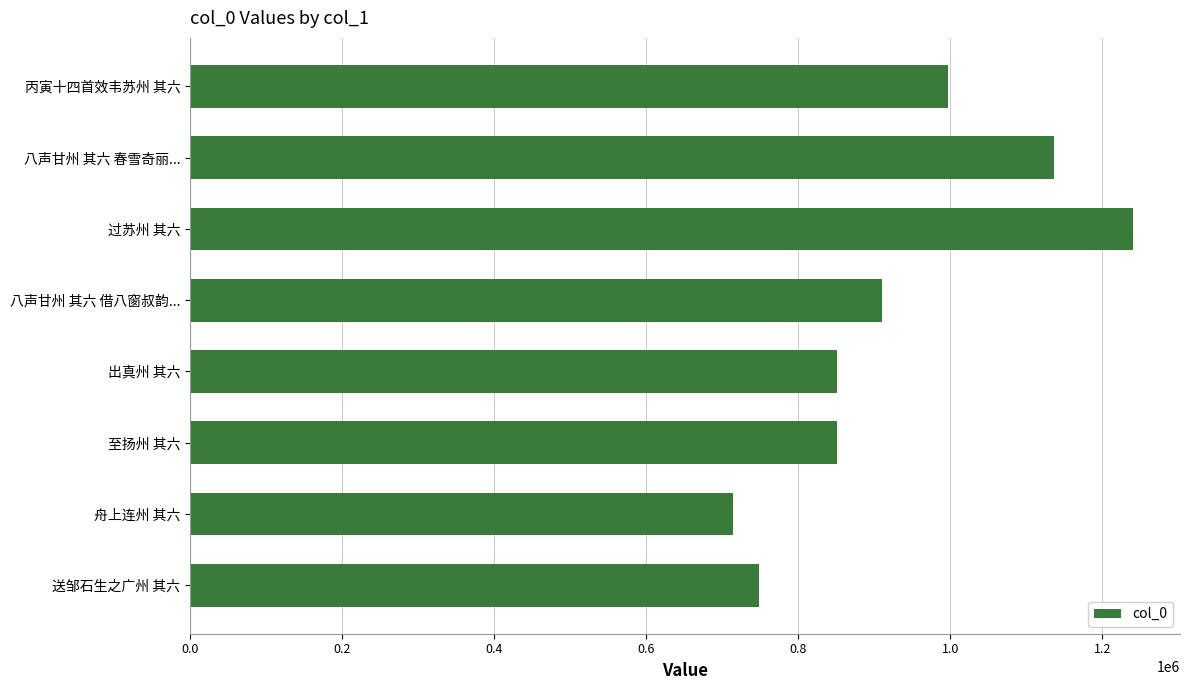

At which label is the value closest to 977069?

丙寅十四首效韦苏州 其六